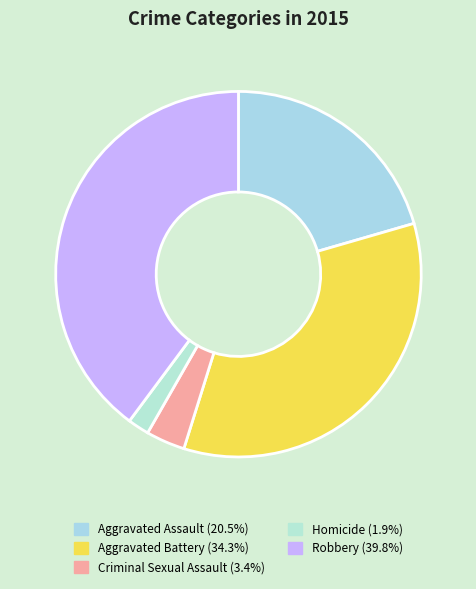

Is it true that Robbery is 50% of the pie?

False